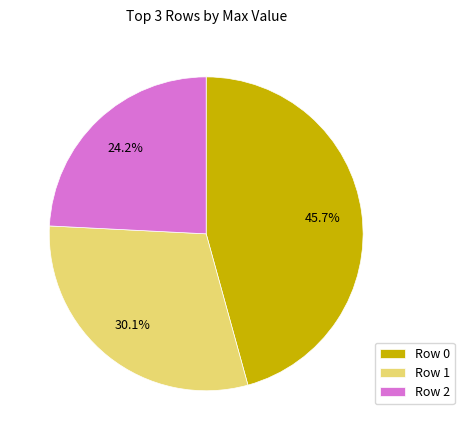

The Row 2 slice represents 30% of the pie. True or false?

False